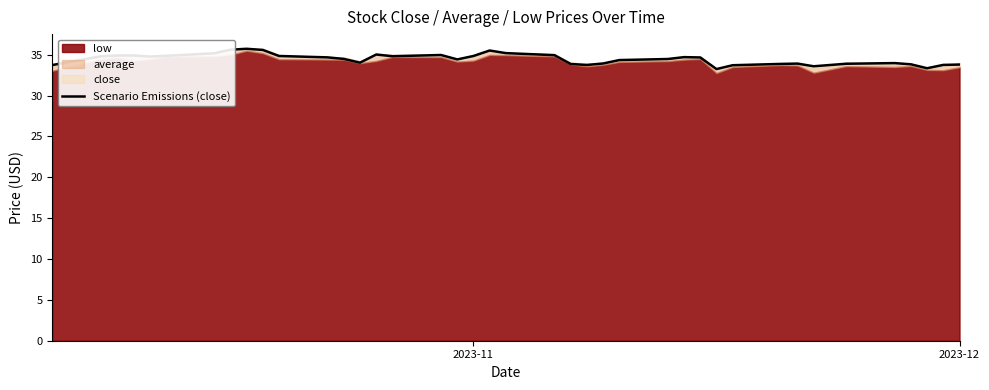

How many points are higher than both their immediate neighbors (excluding endpoints)?

7